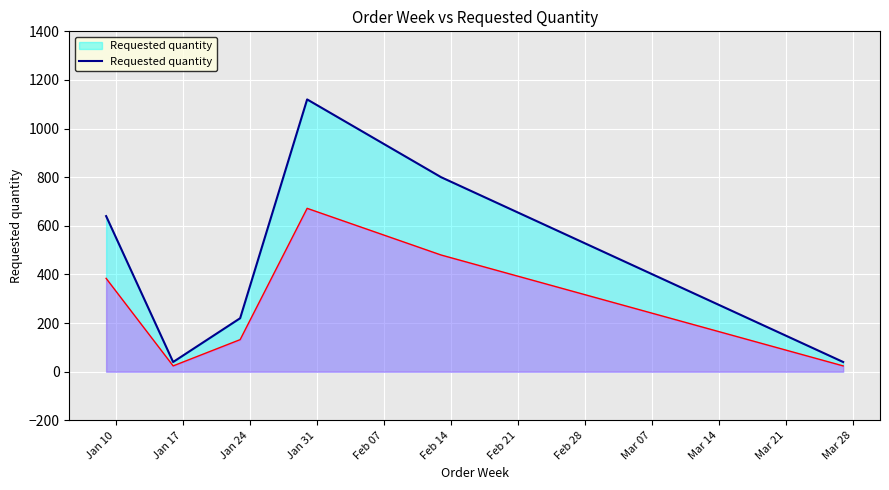

How many values are below 640?

3